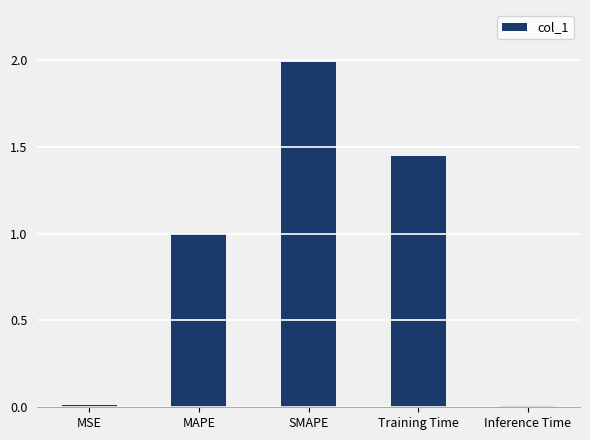

What is the sum of the values at MAPE and SMAPE?

3.0